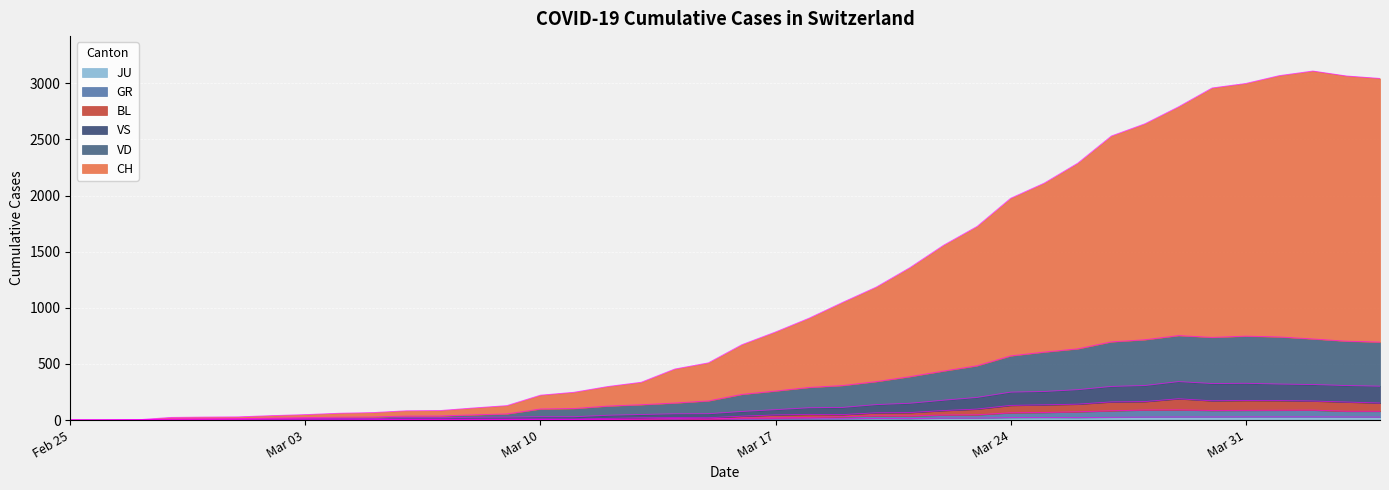

What are all the series names shown in the legend?

CH, GR, JU, VS, VD, BL